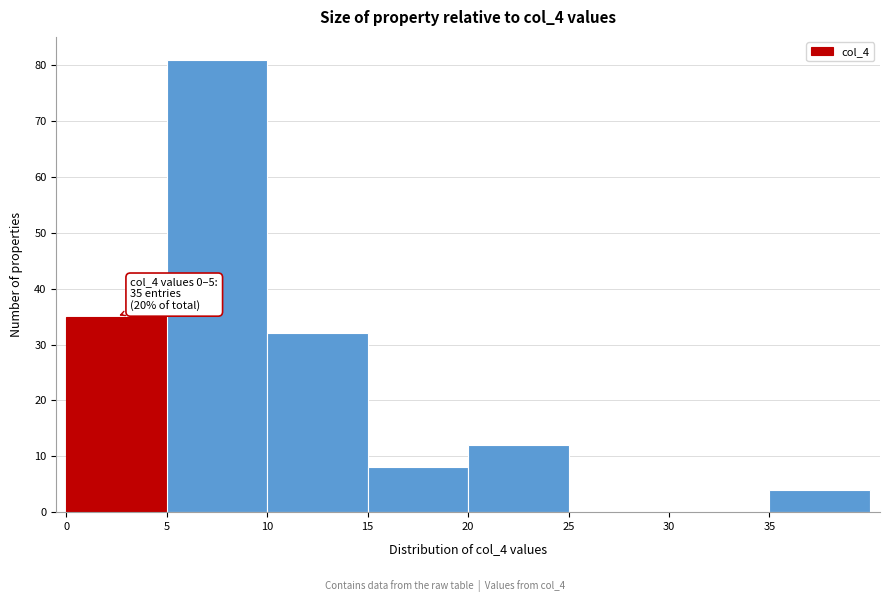

Over which range of the x-axis is the bar tallest?

5 to 10